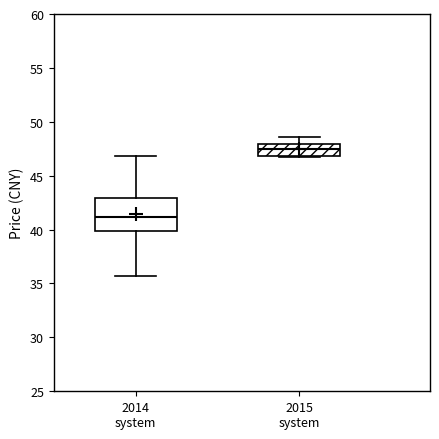

Reading left to right, transcribe this box plot: for each box, give where its median line is, the range the box spans, and where its two whiskers end, as read against the y-axis. The values are not printed on the chart, so give them approximately, as read against the axis.

2014 system: median 41.0, box 40.0 to 43.0, whiskers 35.5 to 47.0
2015 system: median 47.5, box 47.0 to 48.0, whiskers 46.5 to 48.5